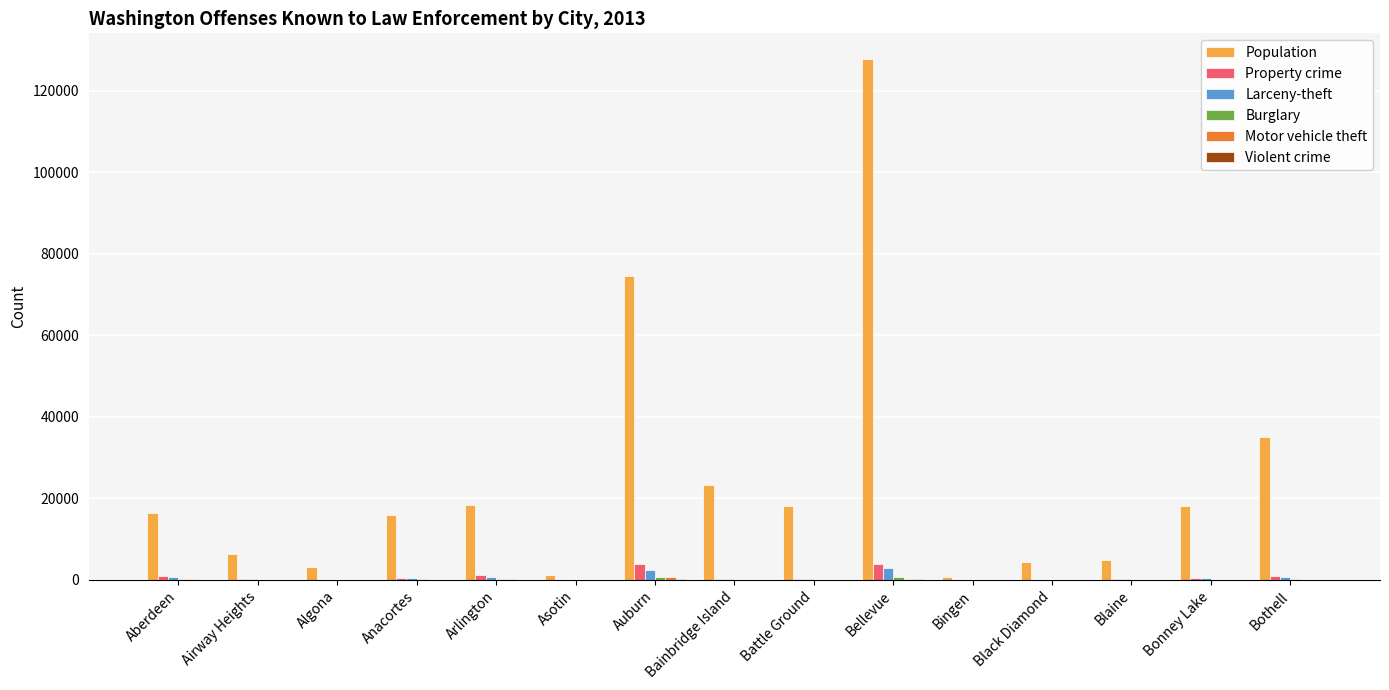

At which category is the sum across all series the highest?

Bellevue